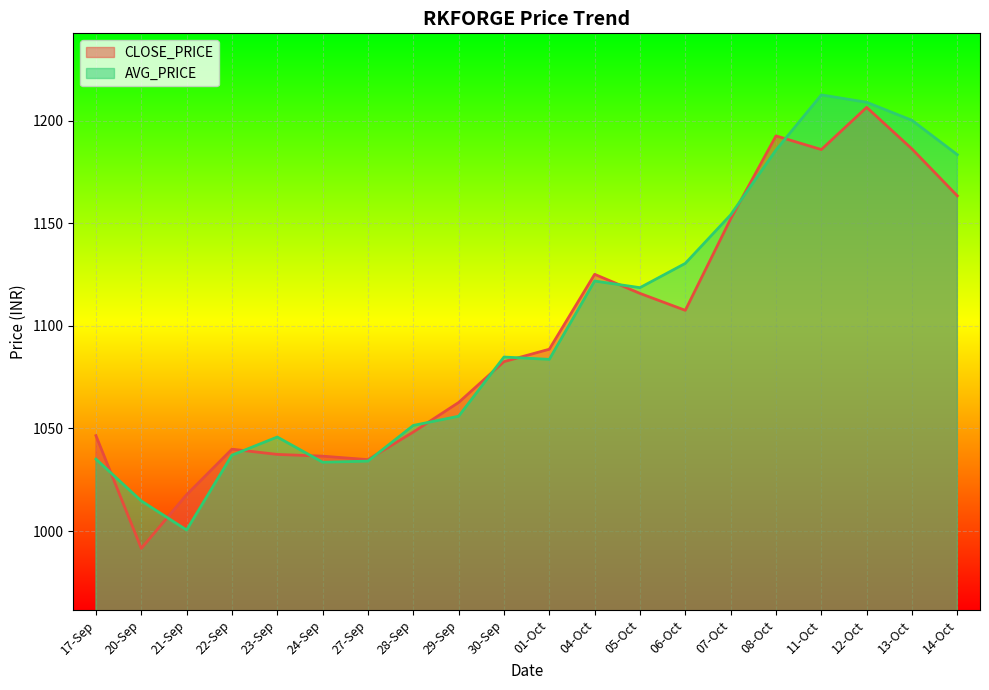

Reading left to right, what are all the values shown in this chart?

CLOSE_PRICE: 17-Sep=1046.5	20-Sep=991.5	21-Sep=1017.7	22-Sep=1039.9	23-Sep=1037.3	24-Sep=1036.5	27-Sep=1034.8	28-Sep=1048.2	29-Sep=1062.7	30-Sep=1082.5	01-Oct=1088.6	04-Oct=1125.1	05-Oct=1115.8	06-Oct=1107.5	07-Oct=1152.1	08-Oct=1192.5	11-Oct=1185.9	12-Oct=1206.5	13-Oct=1186.2	14-Oct=1163.3
AVG_PRICE: 17-Sep=1035.1	20-Sep=1014.7	21-Sep=1000.5	22-Sep=1037.0	23-Sep=1045.8	24-Sep=1033.5	27-Sep=1034.1	28-Sep=1051.5	29-Sep=1056.0	30-Sep=1084.8	01-Oct=1083.7	04-Oct=1121.8	05-Oct=1118.6	06-Oct=1130.4	07-Oct=1154.1	08-Oct=1185.7	11-Oct=1212.5	12-Oct=1208.9	13-Oct=1200.1	14-Oct=1183.4